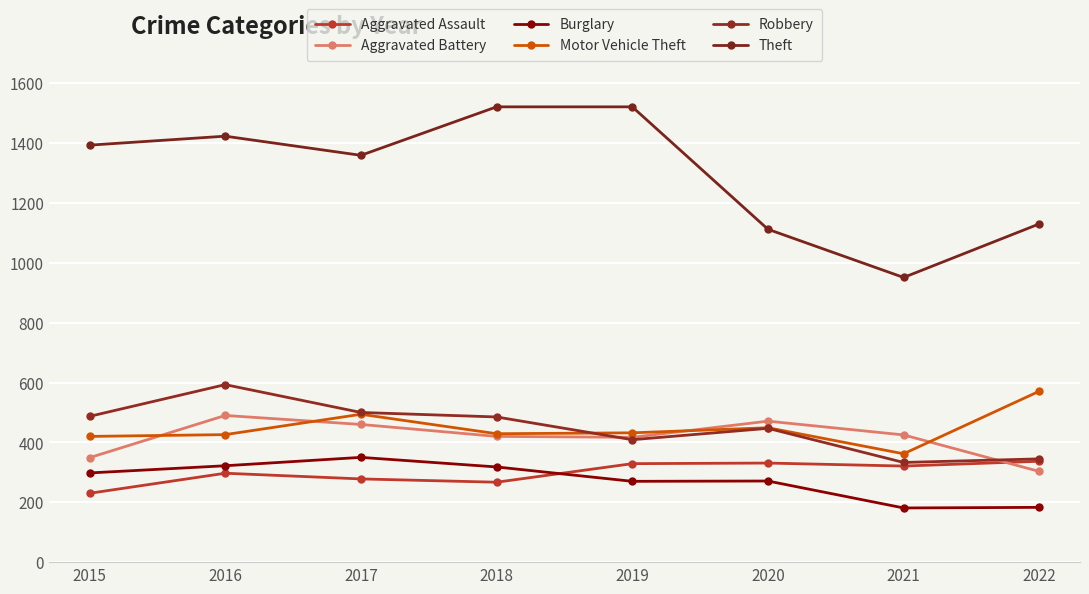

How many lines are shown in the chart?

6